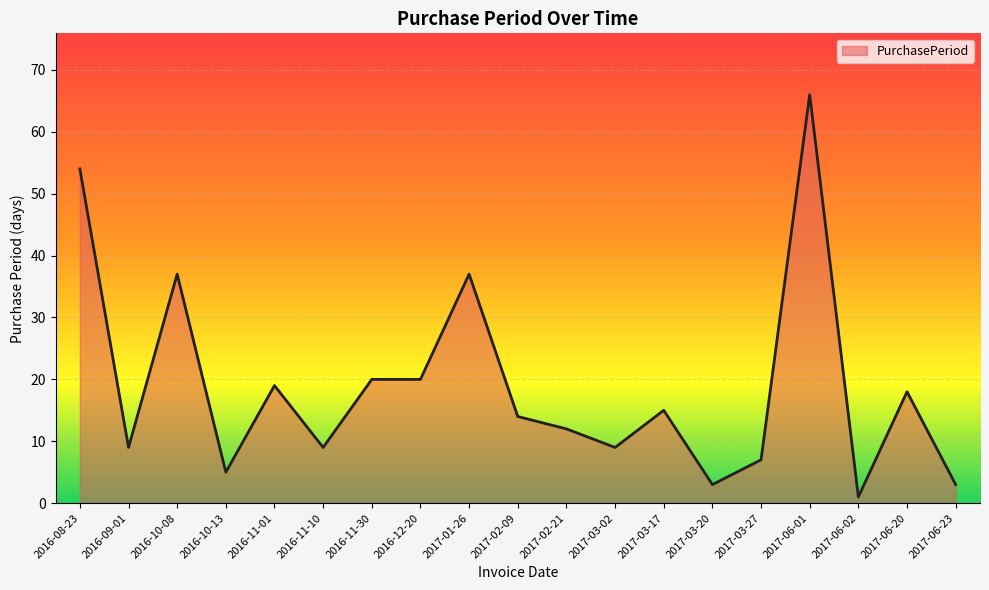

What is the ratio of the value at 2017-06-20 to the value at 2016-11-01?

0.9